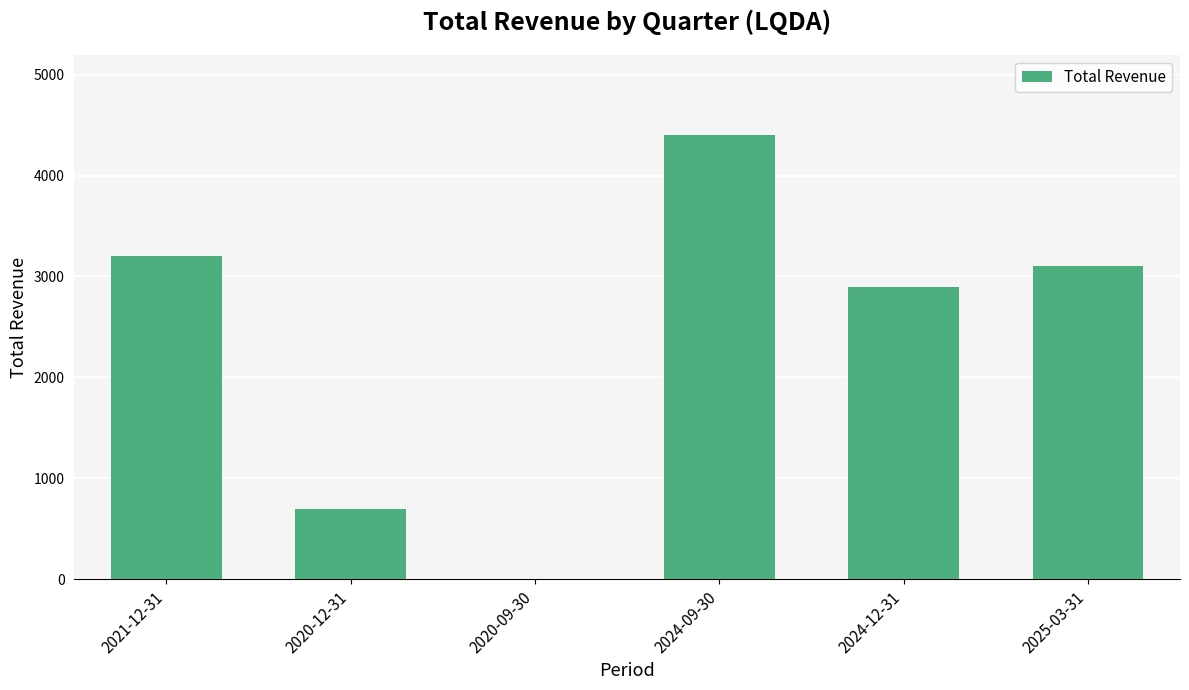

The value at 2024-09-30 is 4400. True or false?

True